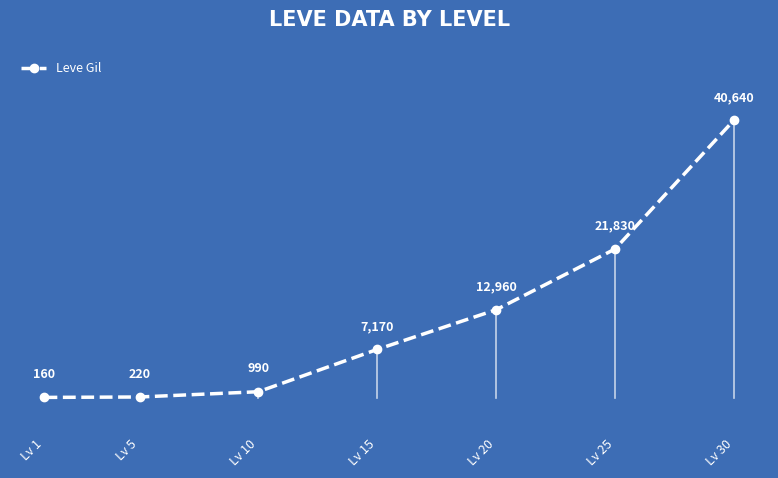

Reading left to right, what are all the values shown in this chart?

Lv 1=160	Lv 5=220	Lv 10=990	Lv 15=7170	Lv 20=12960	Lv 25=21830	Lv 30=40640